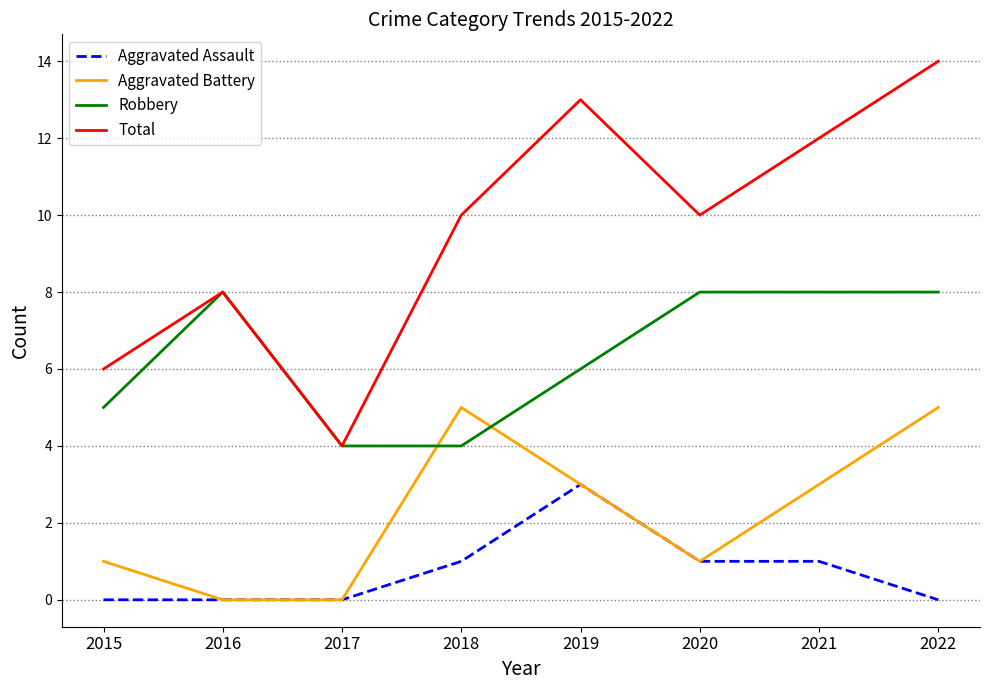

Is this an area chart (filled region under the line)?

No